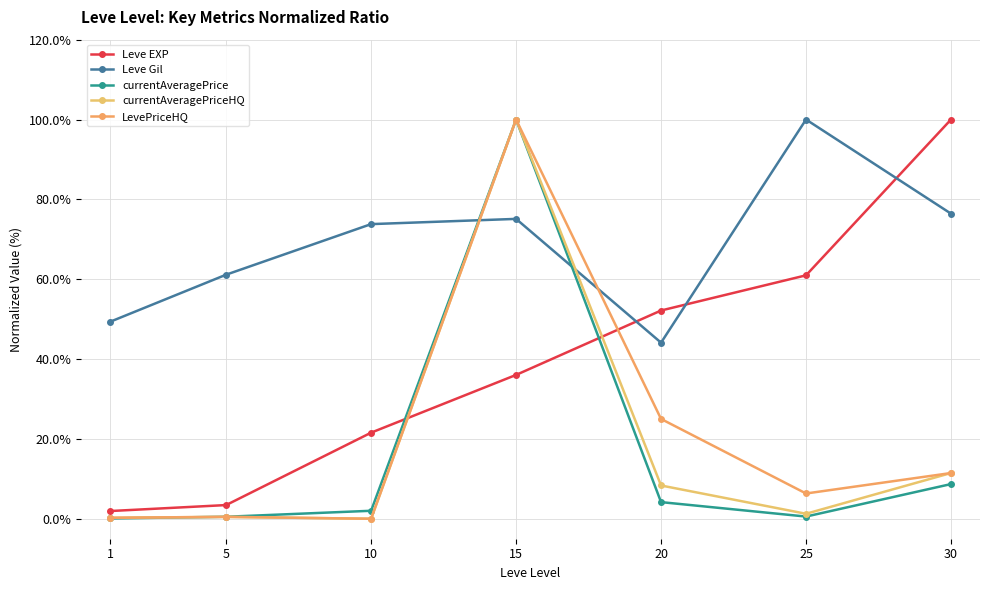

Which category has the highest value in the currentAveragePriceHQ series?

15